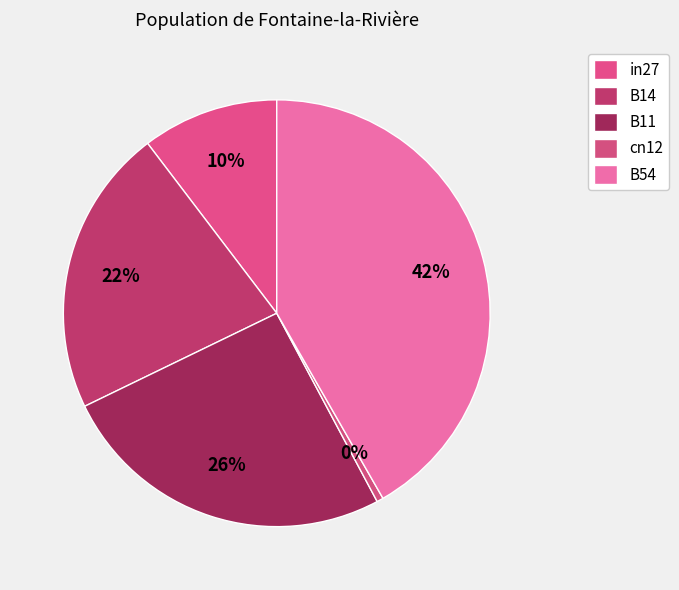

To the nearest percent, what percentage of the pie is B14?

22%